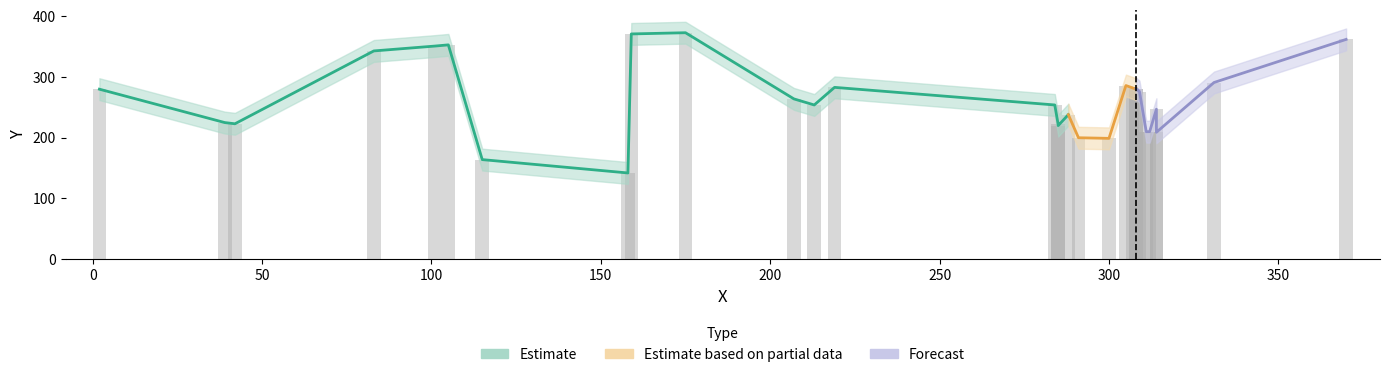

Count the number of values greater than 264.

14